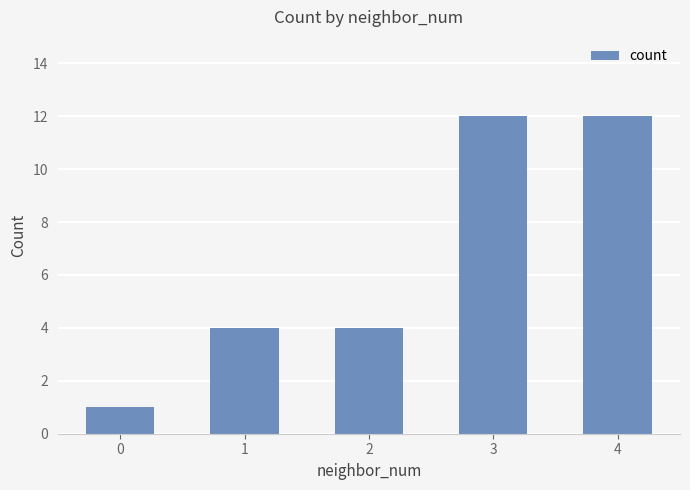

Reading left to right, transcribe all the data shown in this chart.

0=1	1=4	2=4	3=12	4=12